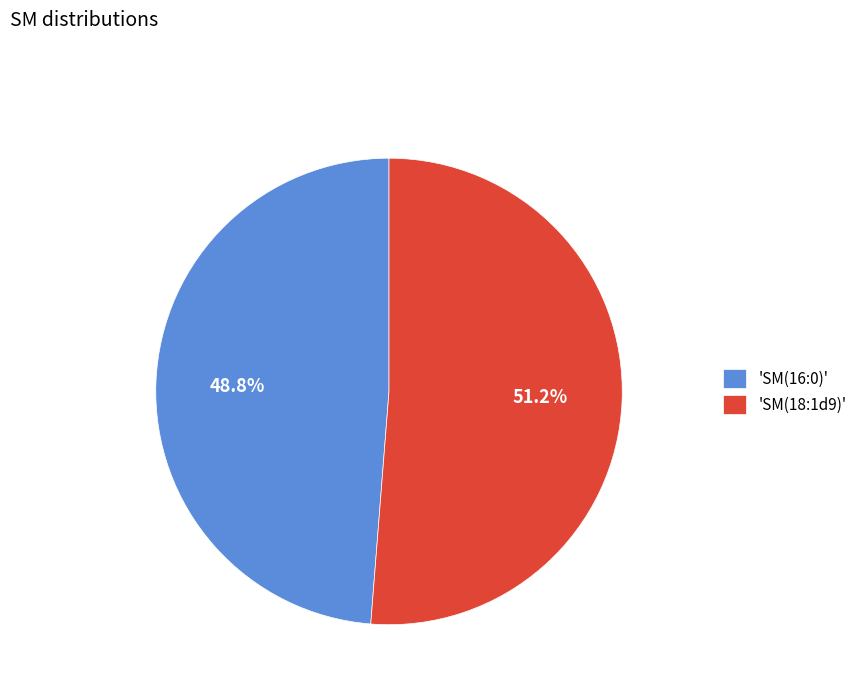

Does 'SM(18:1d9)' account for over 50% of the chart?

Yes